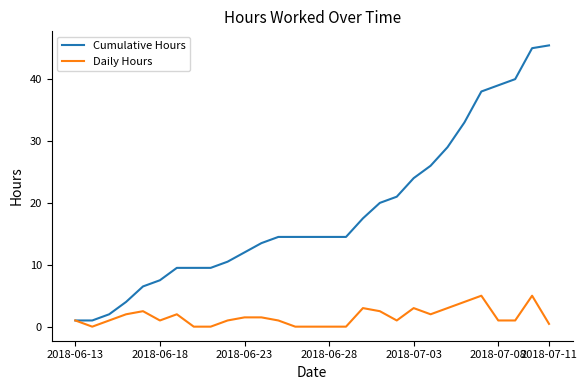

Which series has the largest total across all categories?

Cumulative Hours